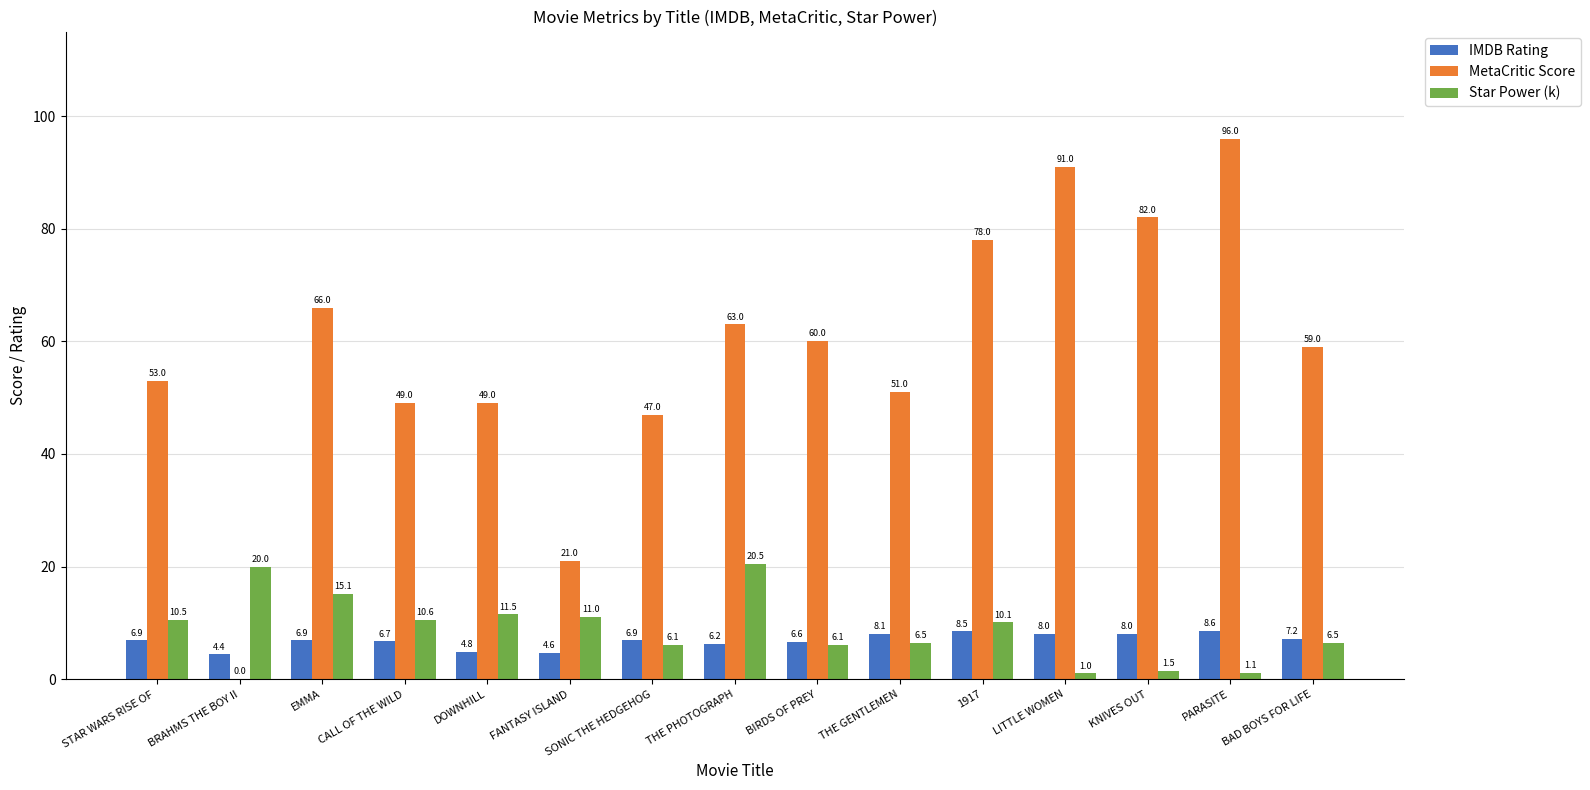

At which category is the sum across all series the highest?

PARASITE